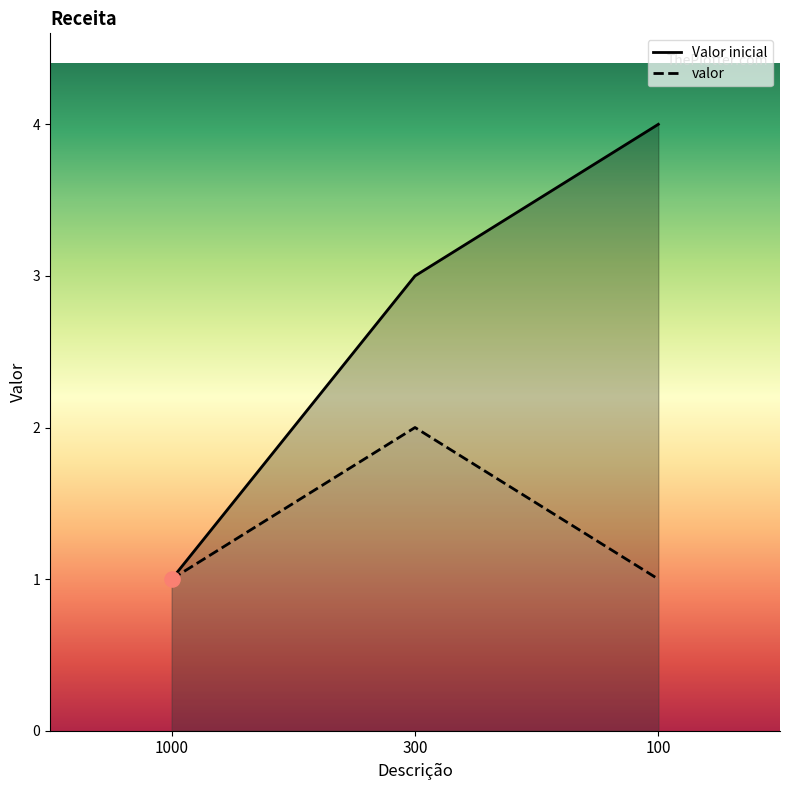

At how many categories does at least one series exceed 2?

2